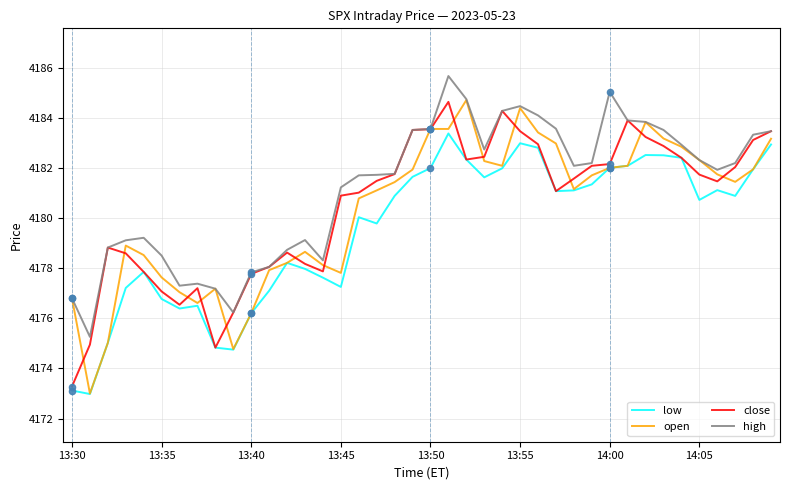

What is the maximum value shown in the chart?

4185.7